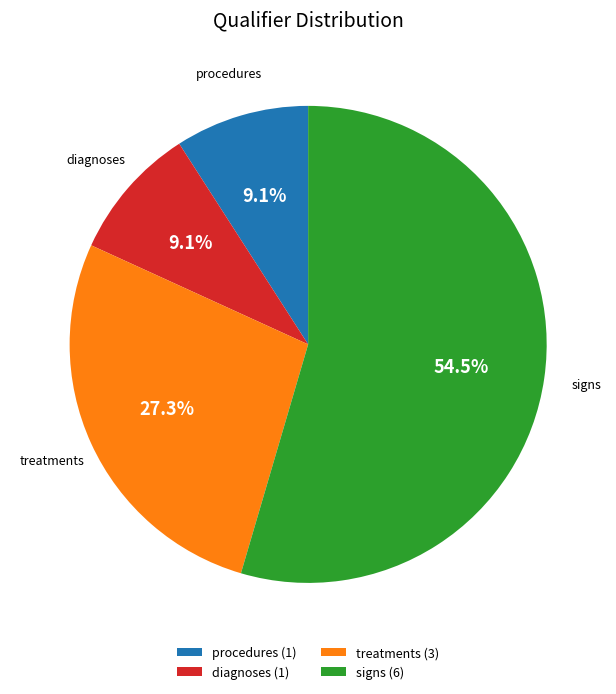

Between signs (6) and diagnoses (1), which is larger?

signs (6)